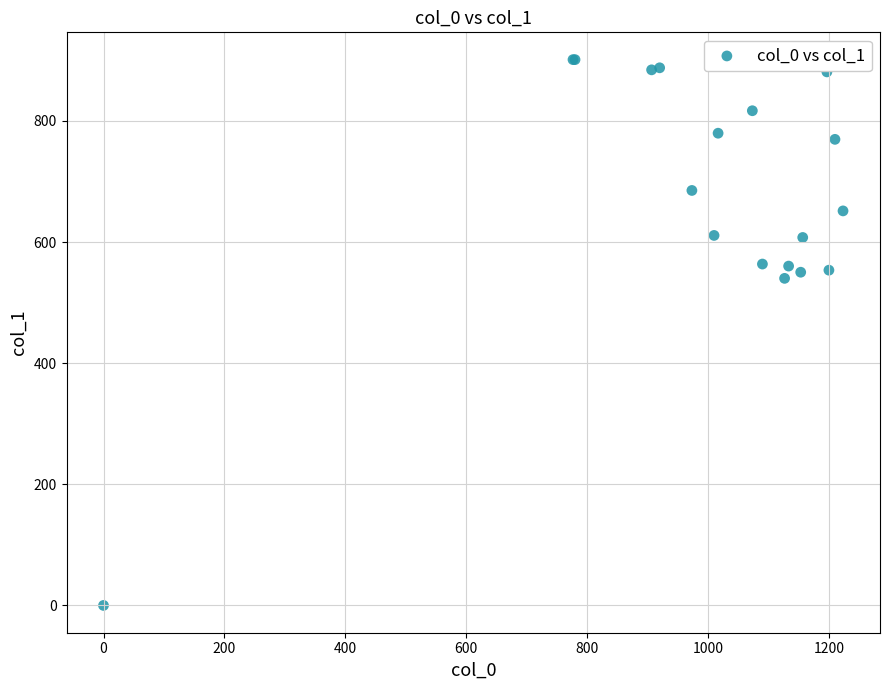

What Y value in the scatter plot is closest to 450?

540.0